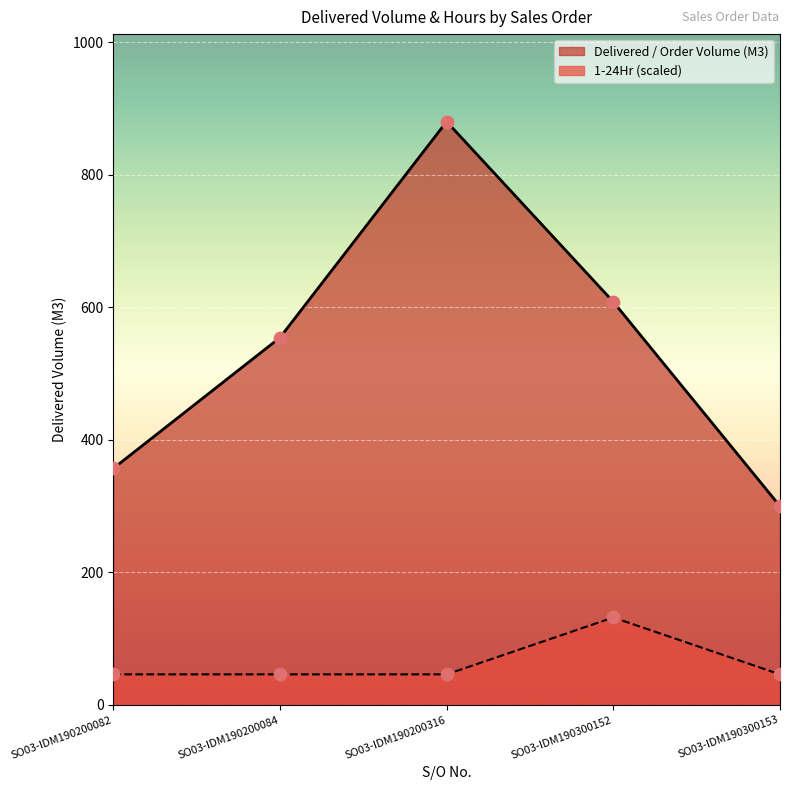

What are all the series names shown in the legend?

Delivered / Order Volume (M3), 1-24Hr (scaled)